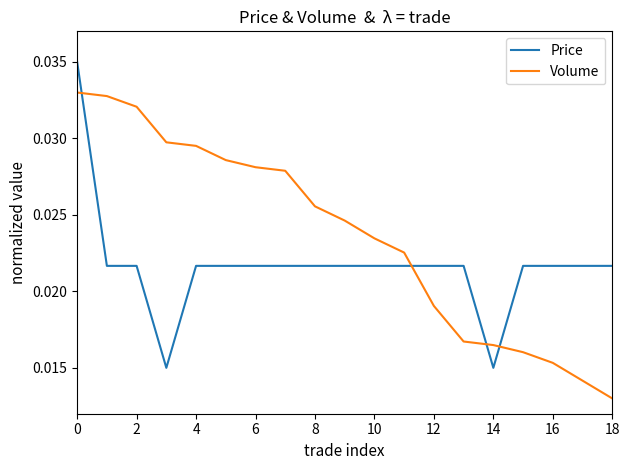

Rank the series by their maximum value, from lowest to highest.

Volume, Price